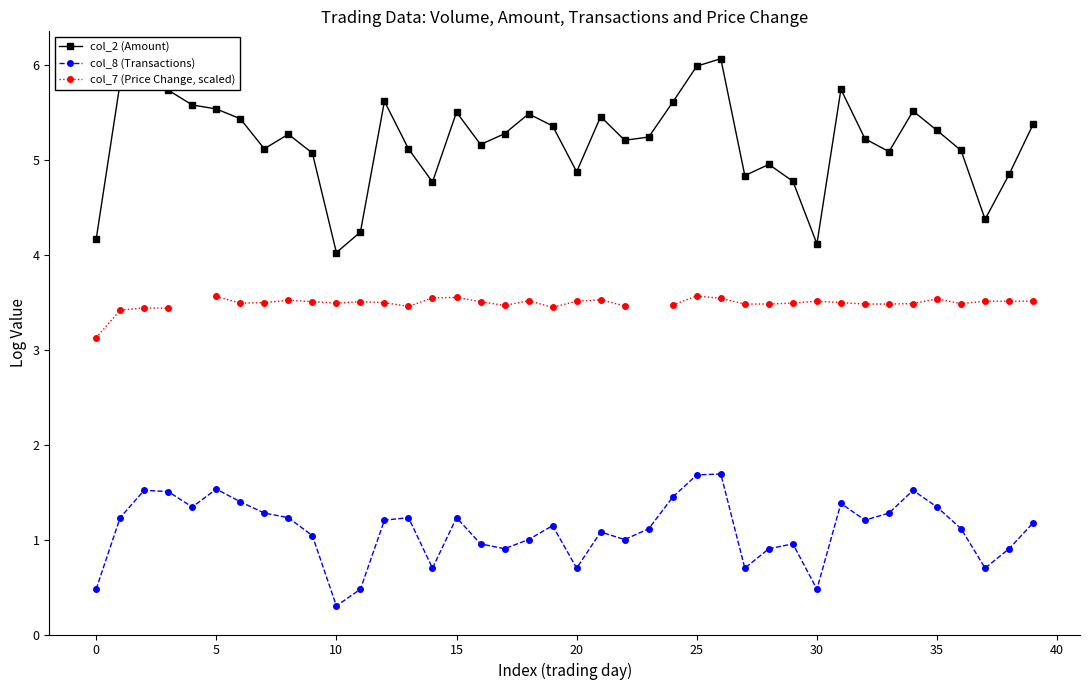

True or false: col_7 (Price Change, scaled) and col_8 (Transactions) intersect in this chart.

False